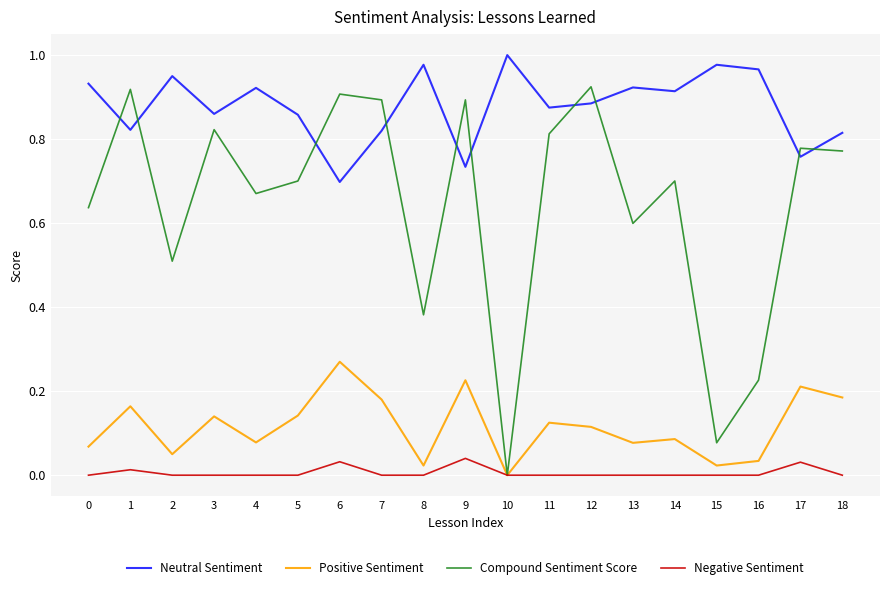

Which series changed the most between 2 and 5?

Compound Sentiment Score